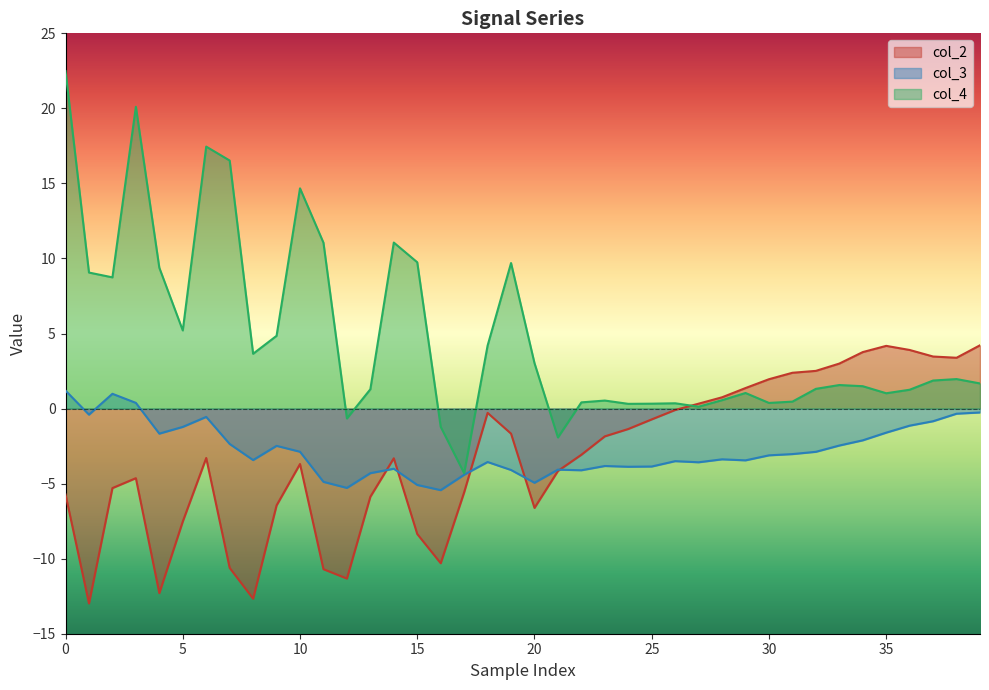

At how many categories does at least one series exceed -12?

40